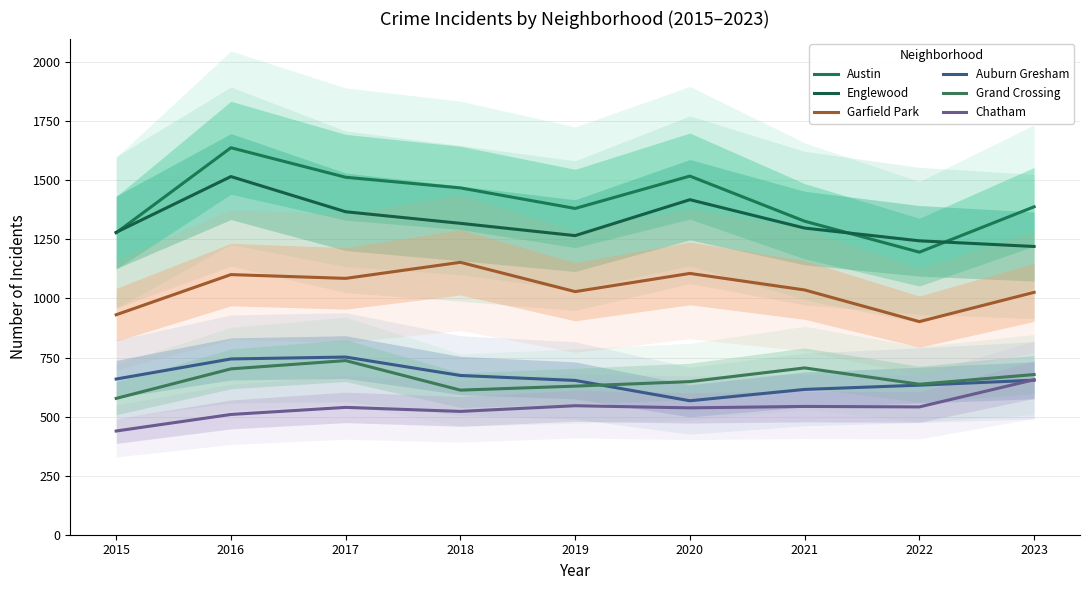

What is the sum of the Garfield Park values at 2022 and 2023?

1928